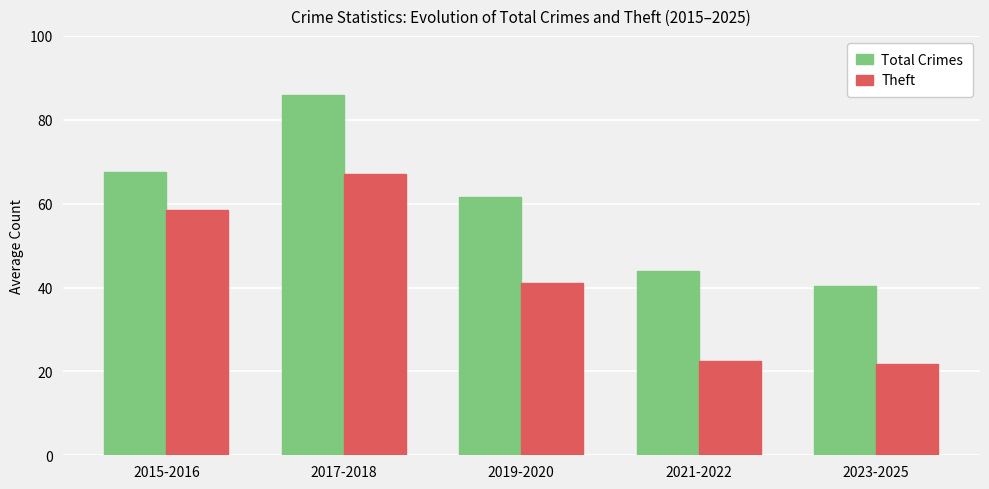

What is the minimum value for Theft?

21.7